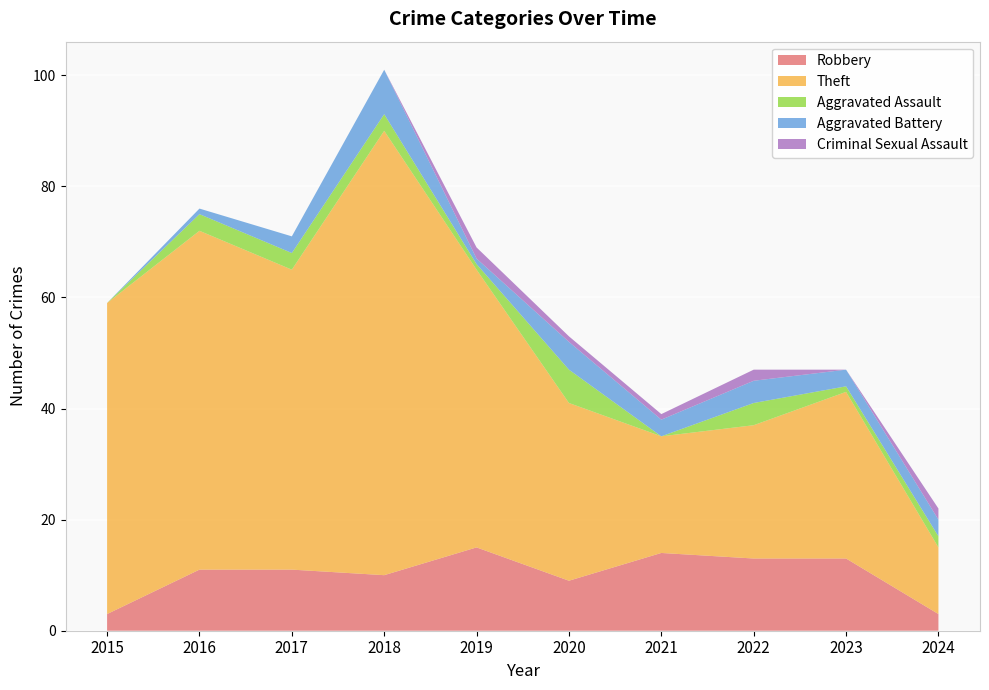

Reading left to right, extract all data points from this chart.

Robbery: 3	11	11	10	15	9	14	13	13	3
Theft: 56	61	54	80	50	32	21	24	30	12
Aggravated Assault: 0	3	3	3	1	6	0	4	1	2
Aggravated Battery: 0	1	3	8	1	5	3	4	3	3
Criminal Sexual Assault: 0	0	0	0	2	1	1	2	0	2